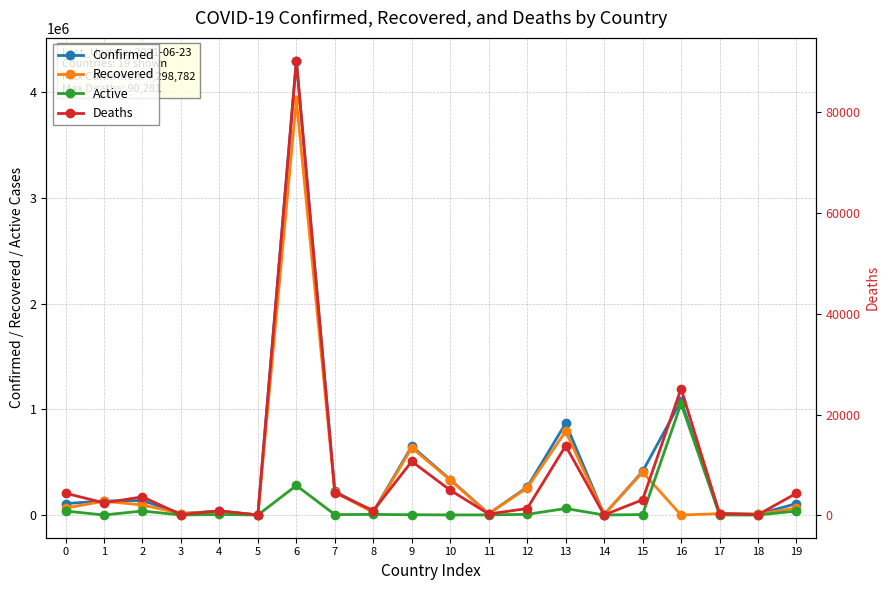

The Deaths series shows 127 at 3. True or false?

True